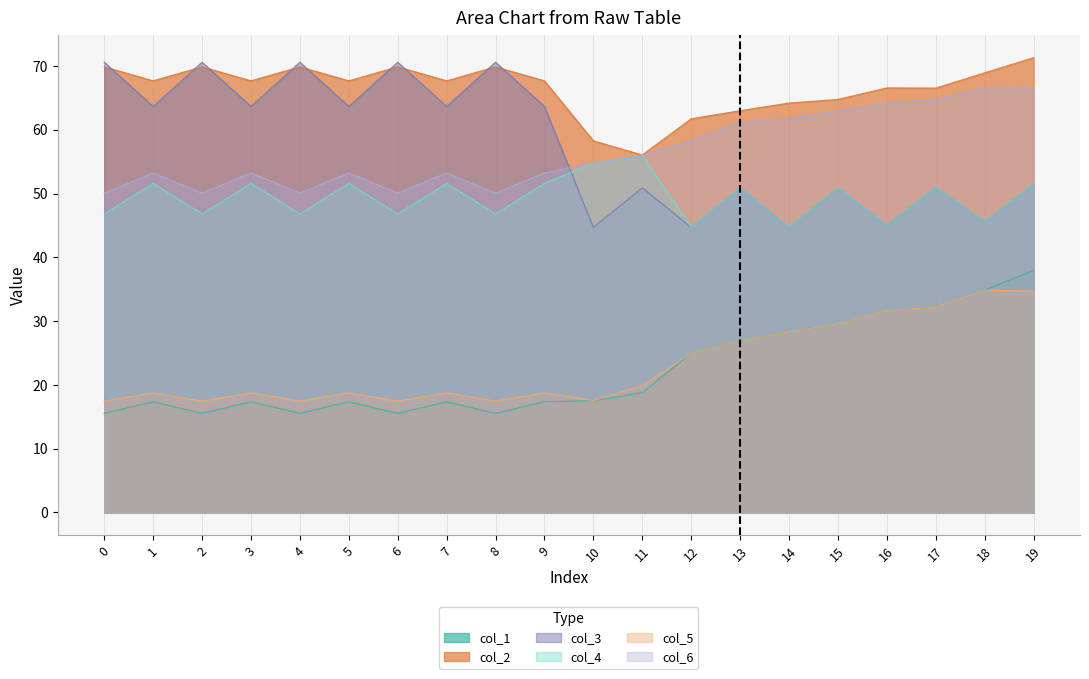

Which category has the highest value in the col_5 series?

18